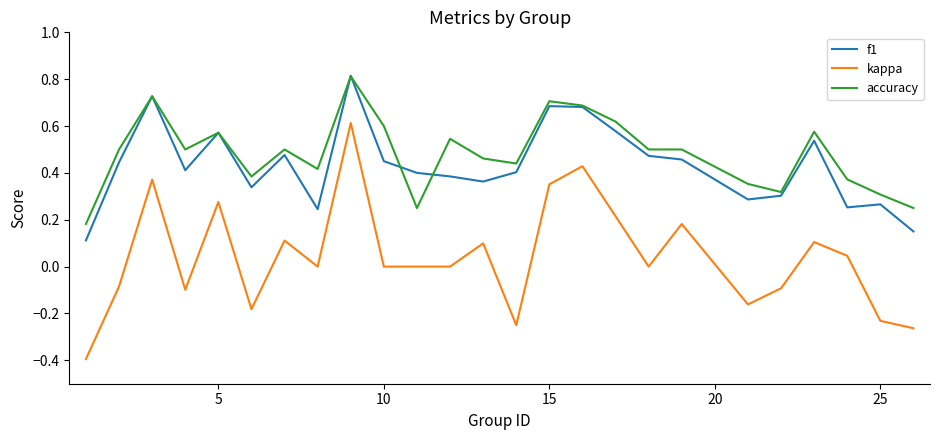

What is the greatest value displayed?

0.8